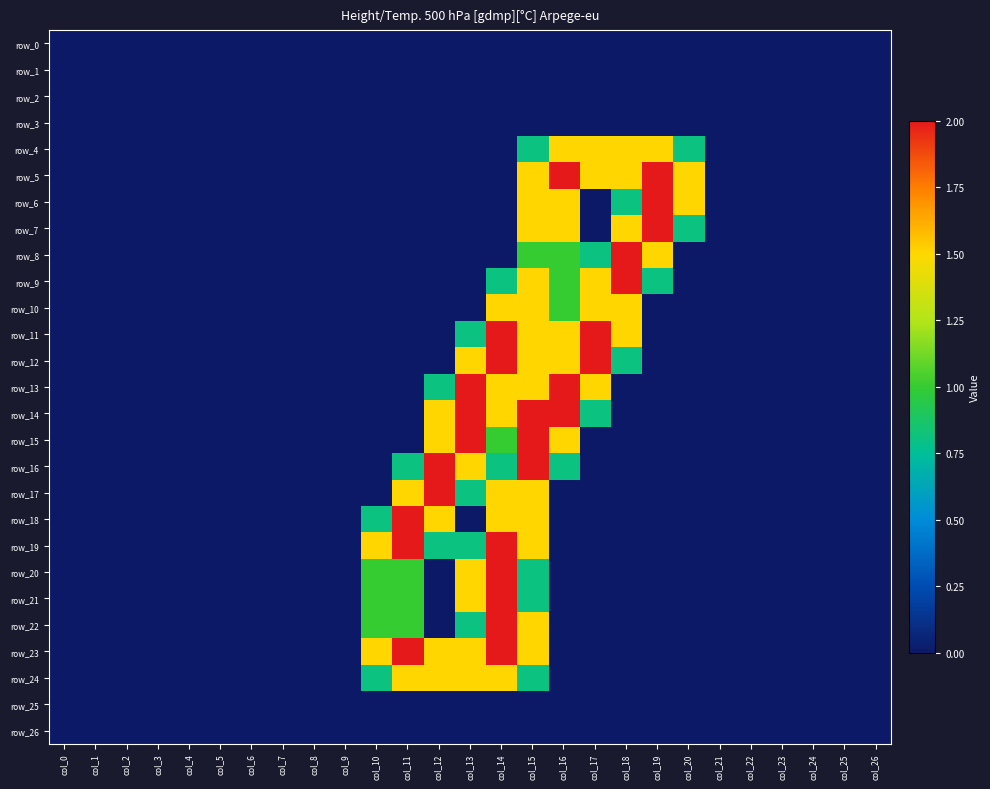

What is the difference between the maximum and minimum values in the row_10 series?

1.5